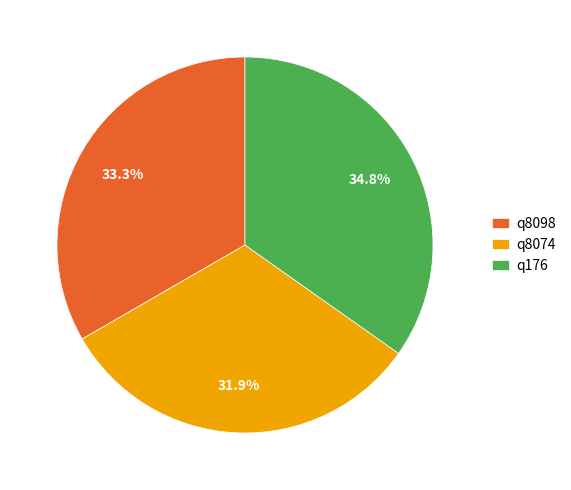

Which has a higher value, q8098 or q176?

q176